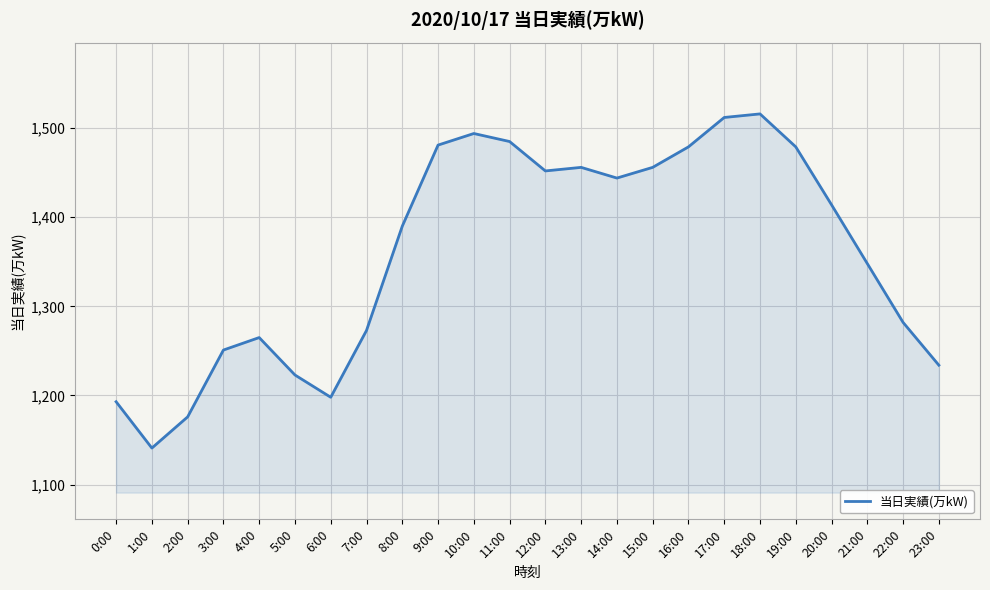

Where is the first local minimum?

1:00